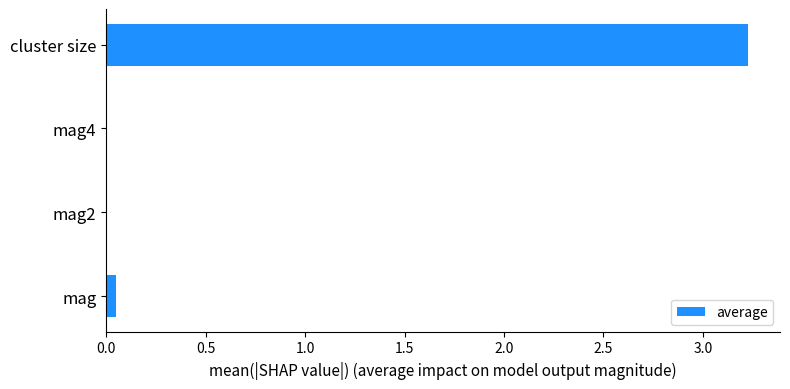

Is it true that the value at mag2 is 0.0?

True